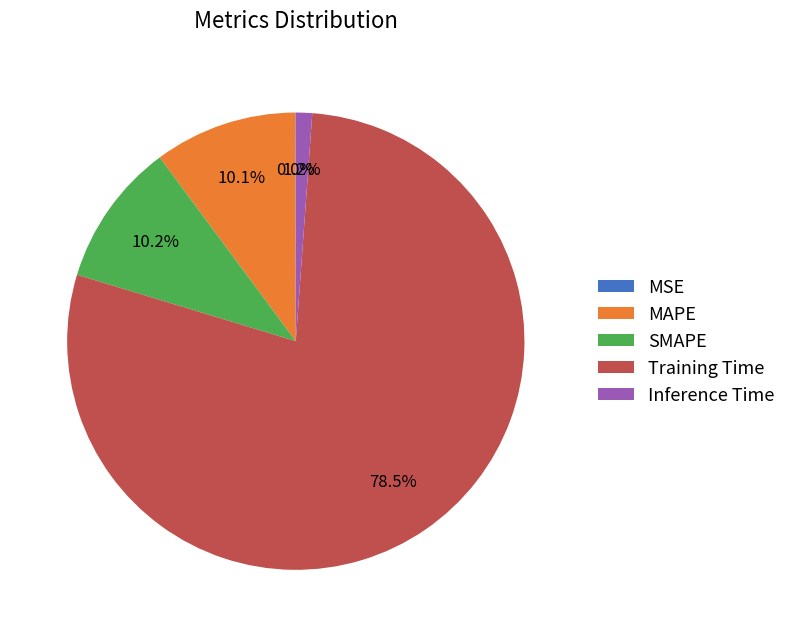

Which category has the biggest portion of the pie?

Training Time